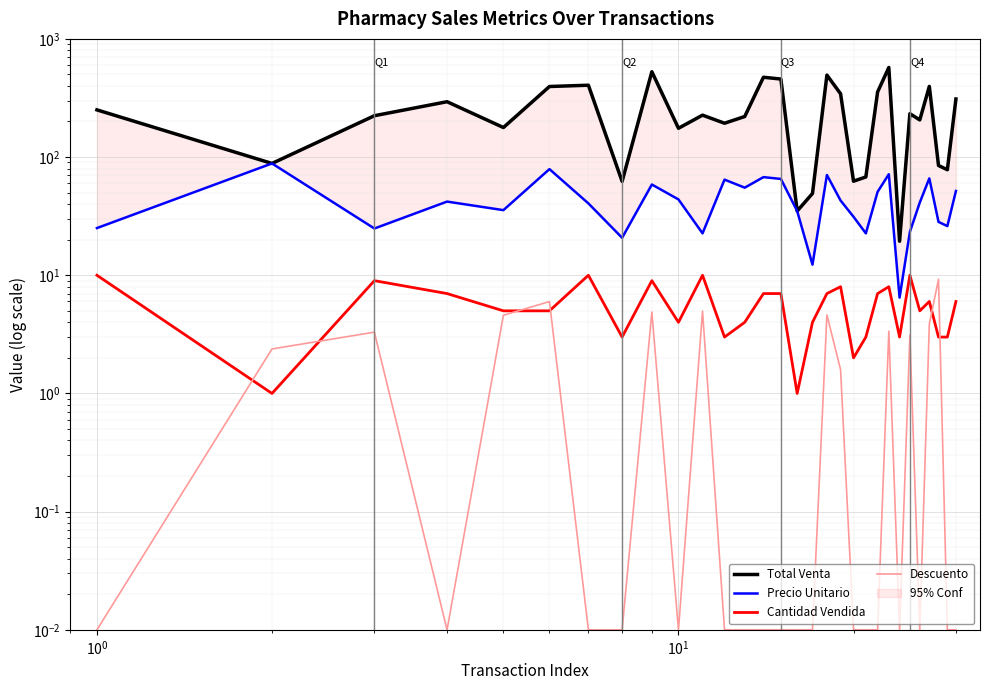

What is the lowest value of the Total Venta series?

19.4